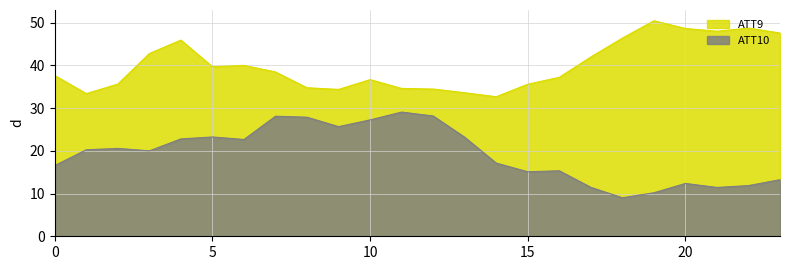

Is the value of ATT9_line at 18 greater than the value of ATT10_line at 16?

Yes